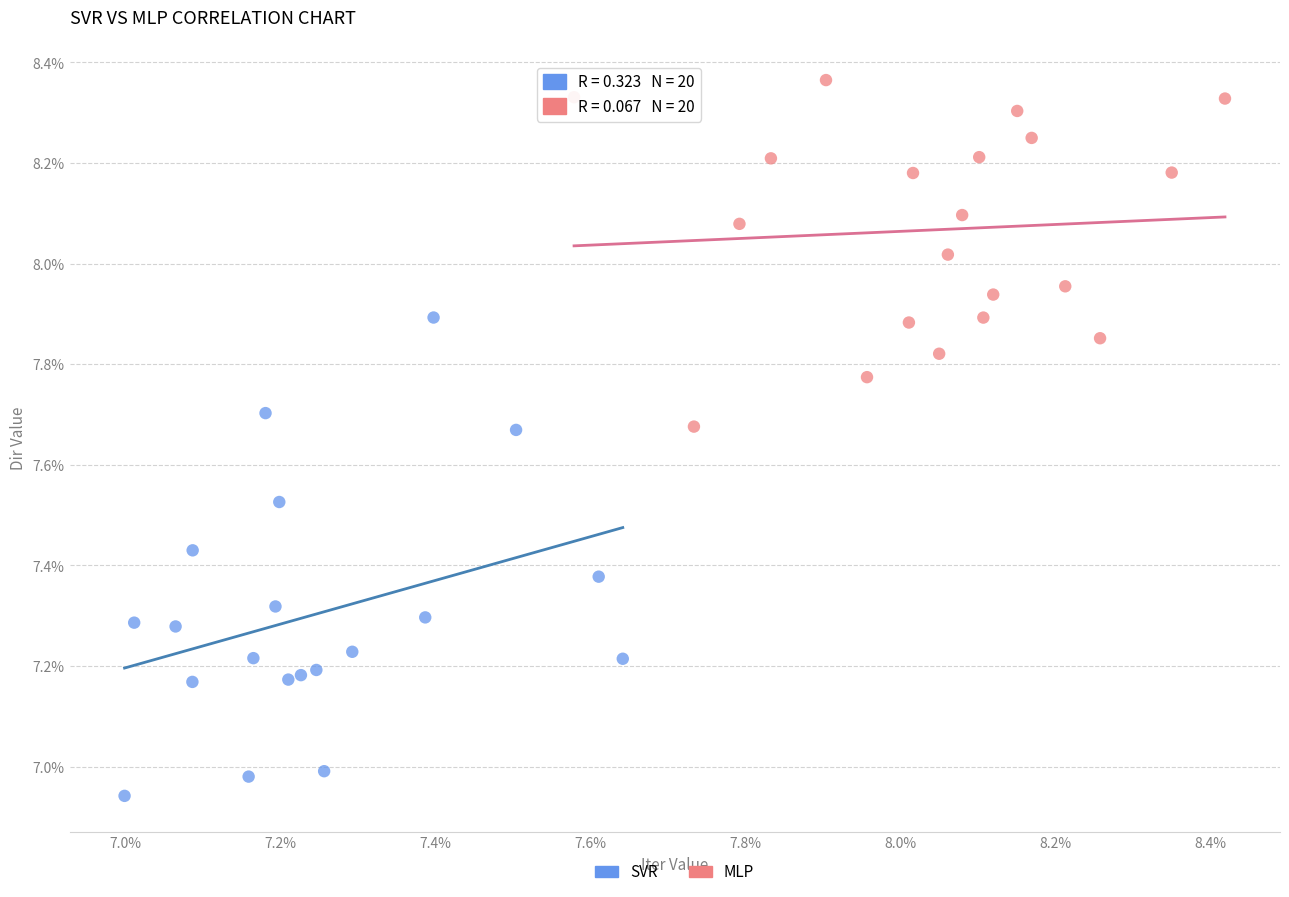

What are all the series names shown in the legend?

SVR, MLP